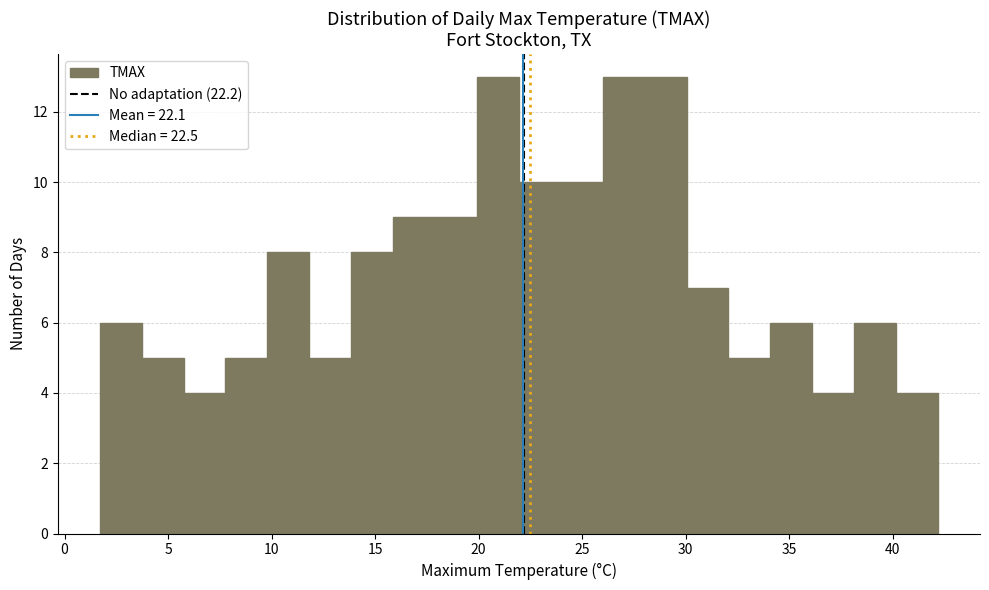

Reading left to right, list every bar in this chart as the range it spans on the x-axis followed by its height. Neither the bar edges nor the heights are printed on the chart, so give them approximately, as read against the axes.

1.5 to 3.5: 6
3.5 to 6.0: 5
6.0 to 8.0: 4
8.0 to 10.0: 5
10.0 to 12.0: 8
12.0 to 14.0: 5
14.0 to 16.0: 8
16.0 to 18.0: 9
18.0 to 20.0: 9
20.0 to 22.0: 13
22.0 to 24.0: 10
24.0 to 26.0: 10
26.0 to 28.0: 13
28.0 to 30.0: 13
30.0 to 32.0: 7
32.0 to 34.0: 5
34.0 to 36.0: 6
36.0 to 38.0: 4
38.0 to 40.0: 6
40.0 to 42.0: 4